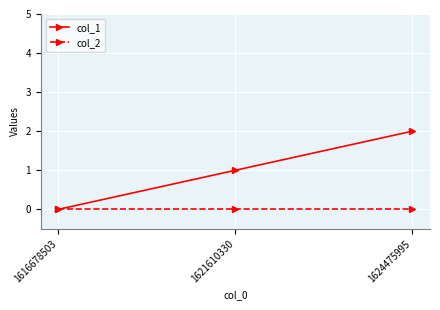

True or false: col_2 has a value of 0 at 1624475995.

True